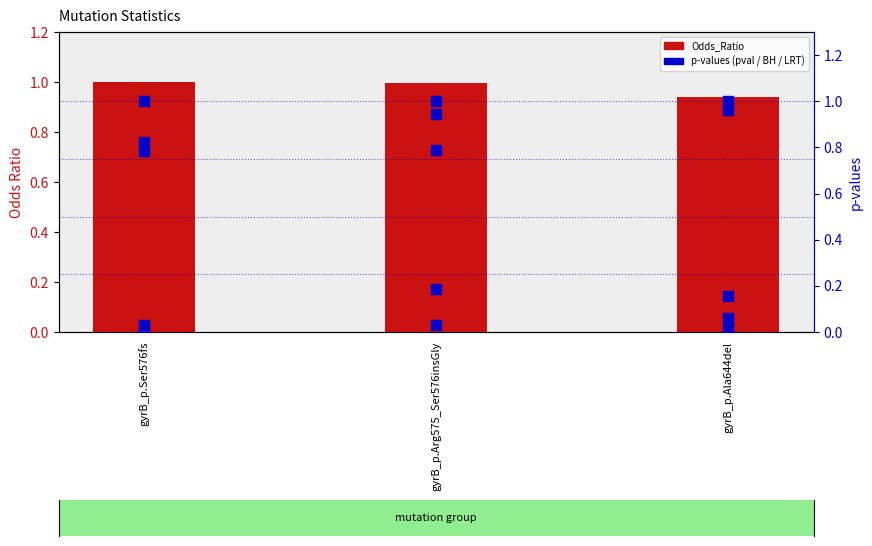

Which series has the largest total across all categories?

Odds_Ratio